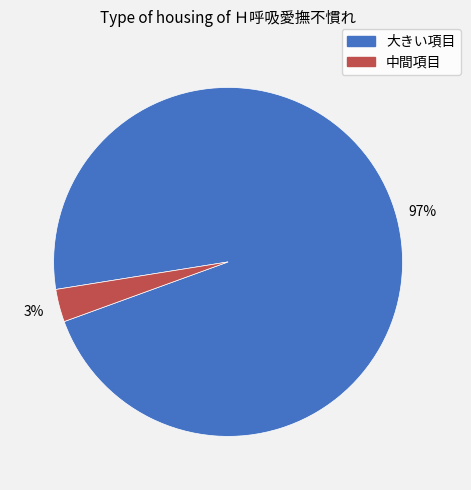

To the nearest percent, what is the average slice percentage?

50%